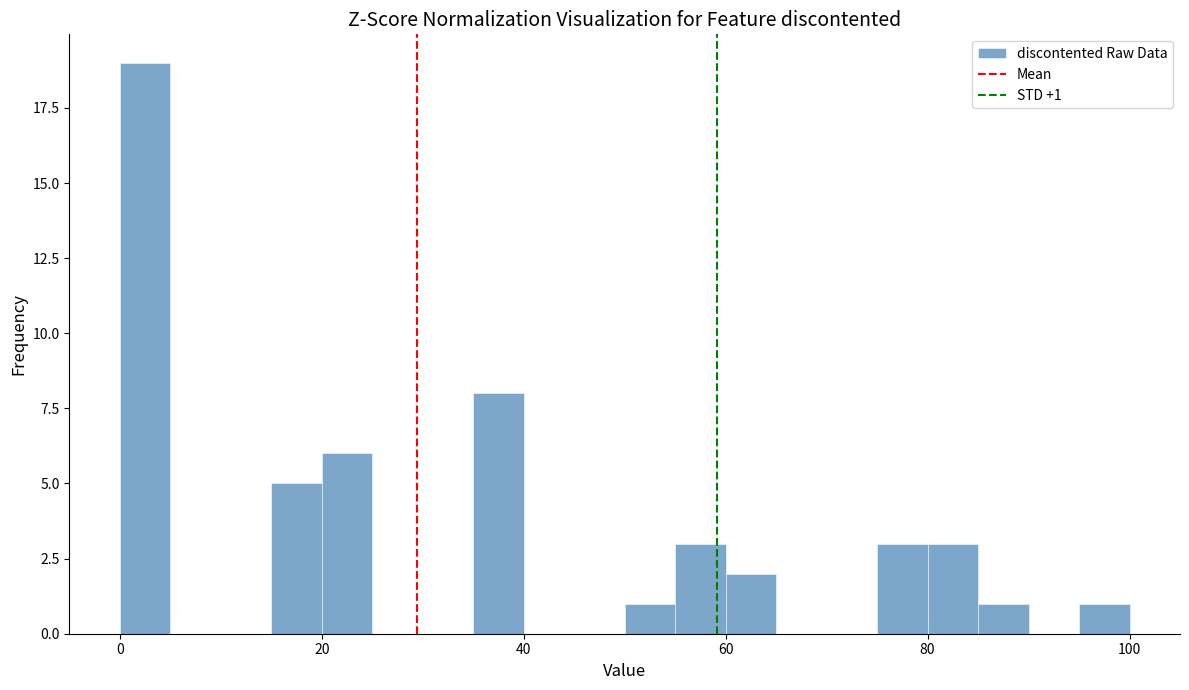

Read against the x-axis, roughly where is the centre of the tallest bar?

2